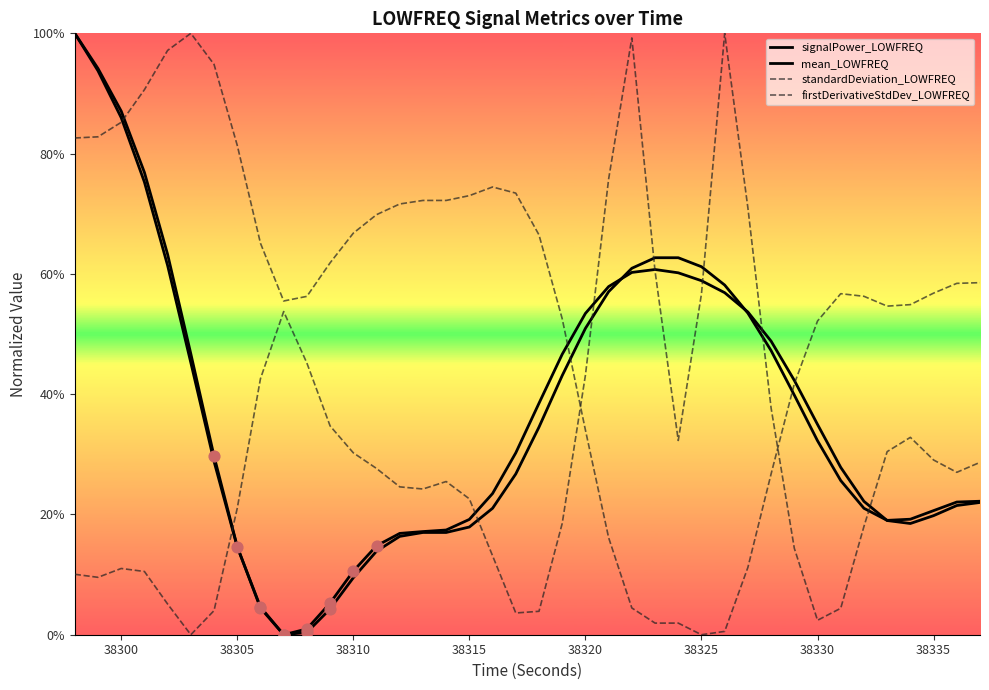

Which series reaches the minimum Y coordinate?

signalPower_LOWFREQ